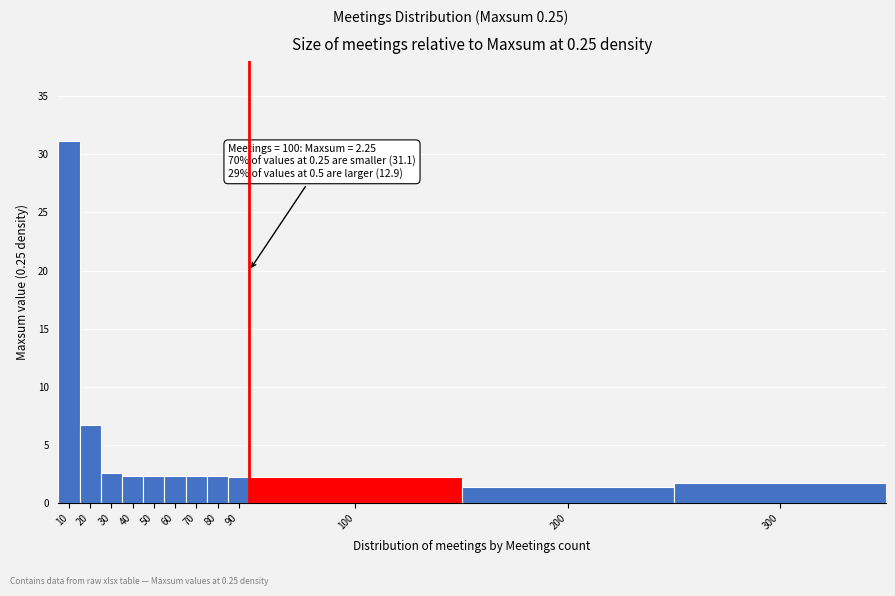

What value does the data have at 50?

2.3